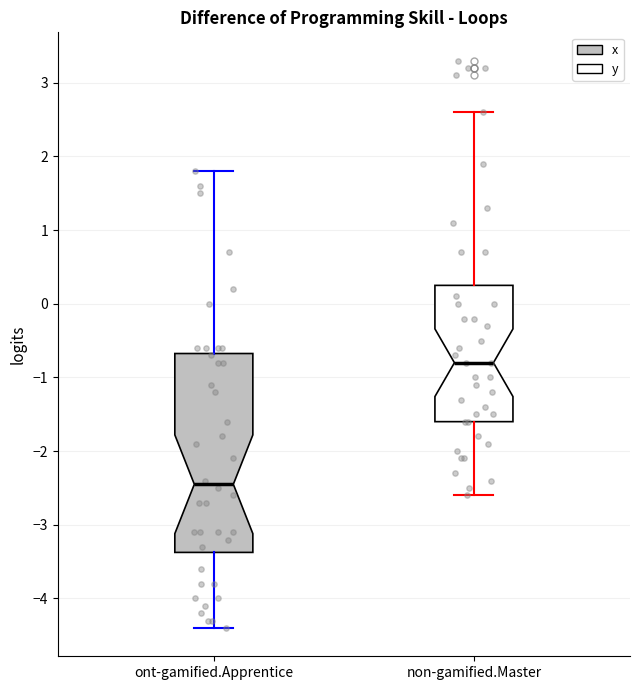

Reading left to right, read every box against the y-axis: the position of its median line, the range the box covers, and the ends of its whiskers. The values are not printed on the chart, so give them approximately, as read against the axis.

ont-gamified.Apprentice: median -2.4, box -3.4 to -0.7, whiskers -4.4 to 1.8
non-gamified.Master: median -0.8, box -1.6 to 0.3, whiskers -2.6 to 2.6